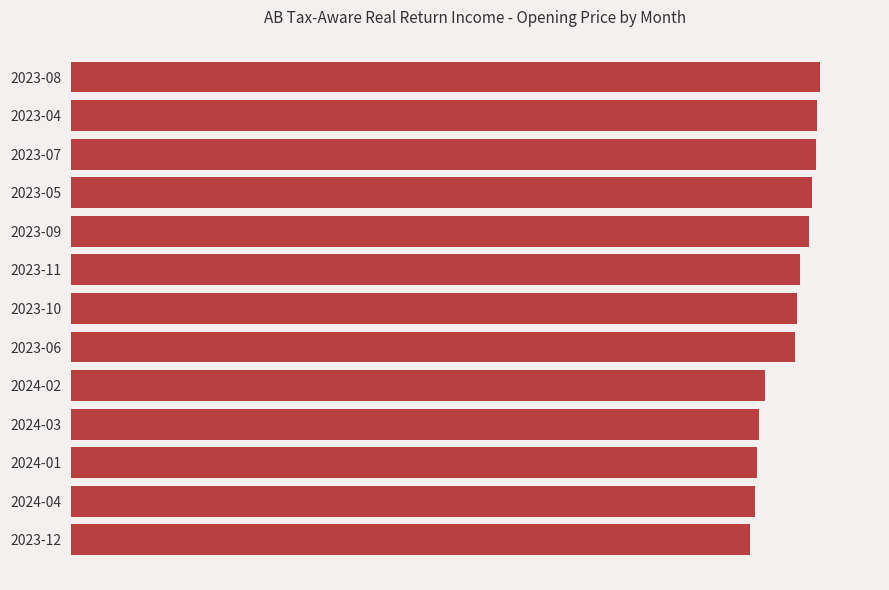

Are the bars grouped side by side (vs. stacked)?

No